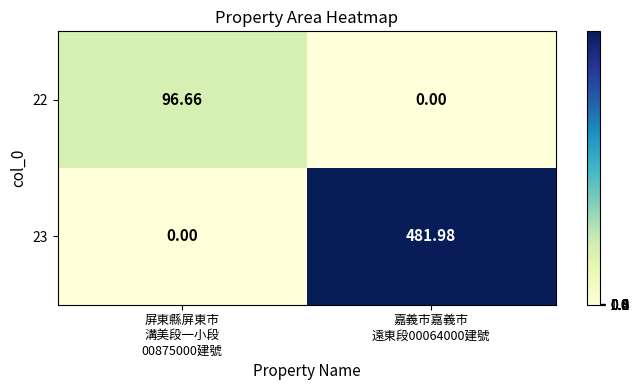

What is the total value across all series at 屏東縣屏東市
溝美段一小段
00875000建號?

96.7